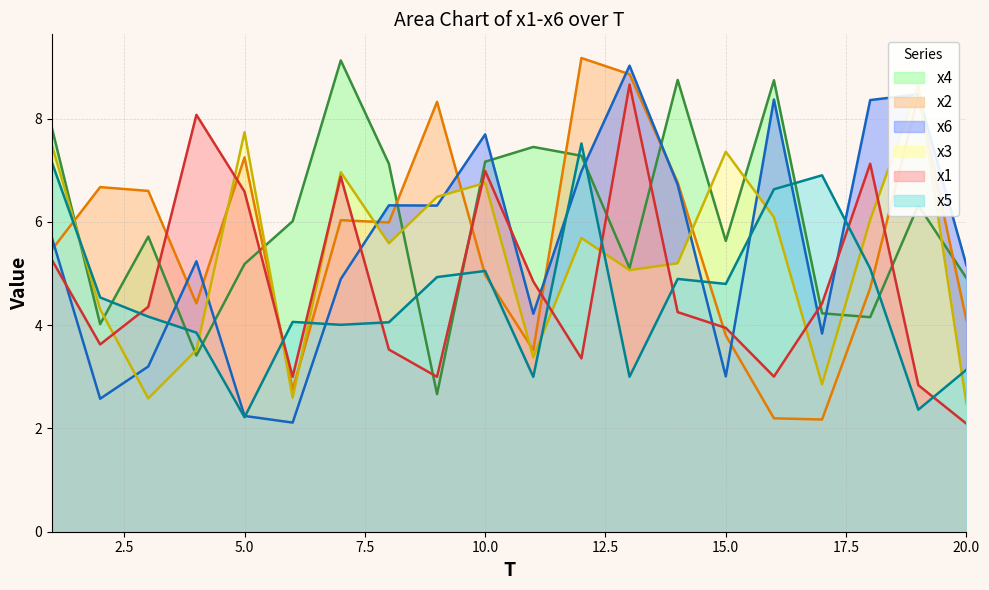

What is the difference between the maximum and minimum values in the x2 series?

7.0